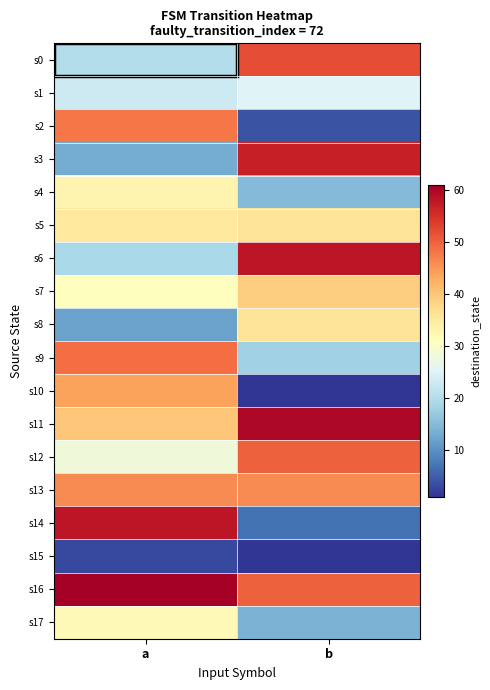

Which series has the largest total across all categories?

s16